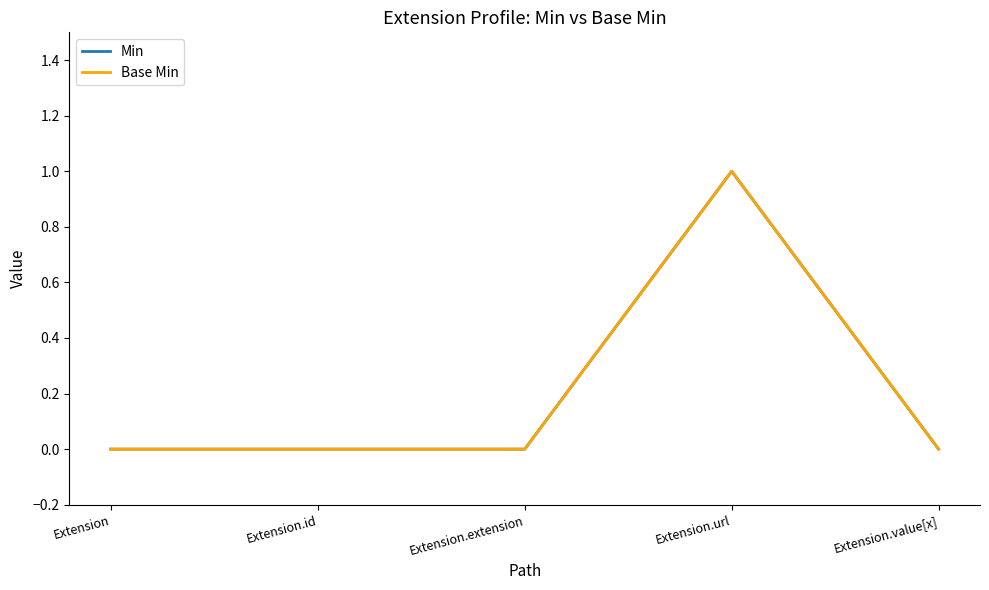

Where is the first local maximum for Base Min?

Extension.url